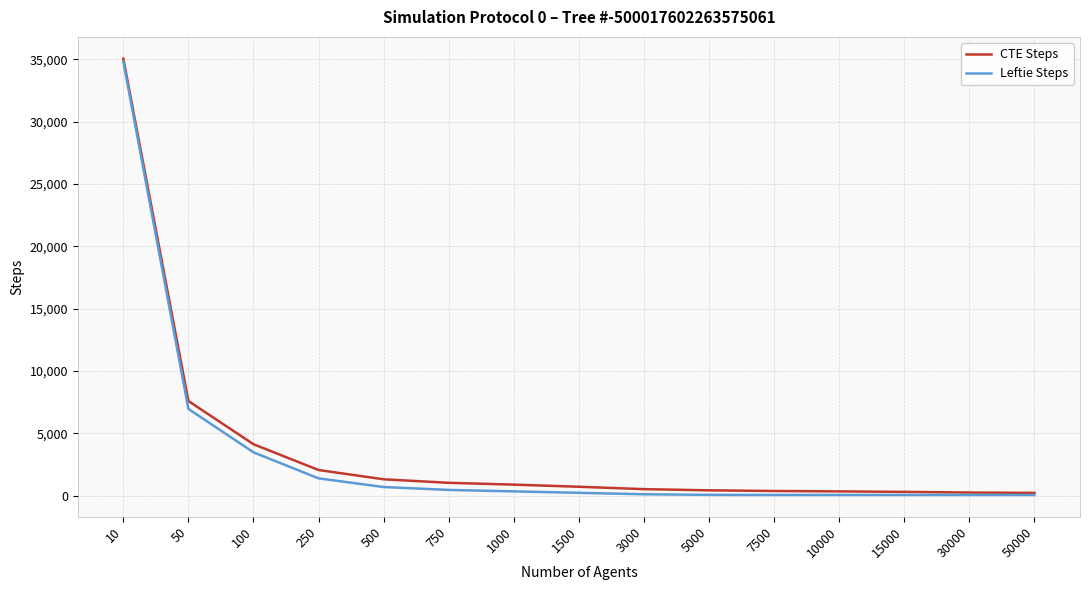

What are all the series names shown in the legend?

CTE Steps, Leftie Steps